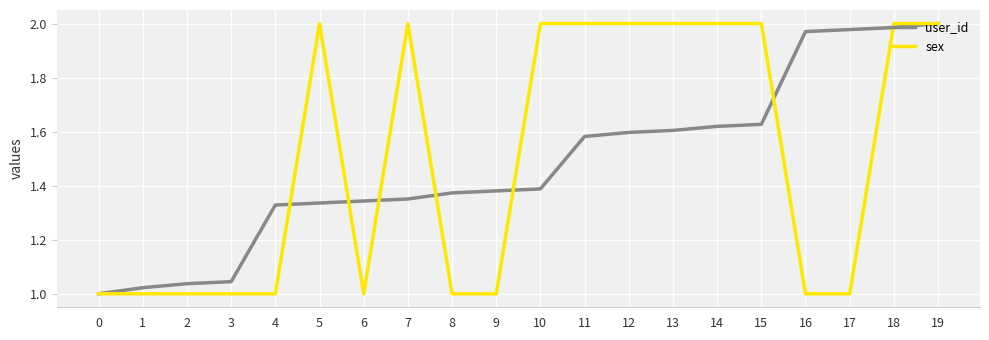

What is the difference between the highest and lowest values at 11?

0.4